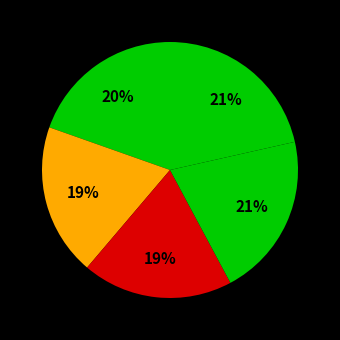

Count the number of slices in the pie.

5